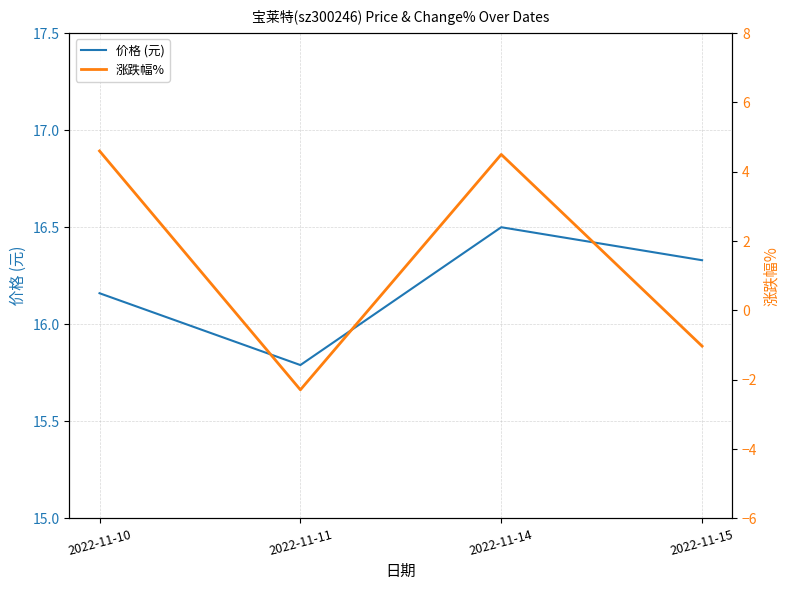

What are all the series names shown in the legend?

价格 (元), 涨跌幅%